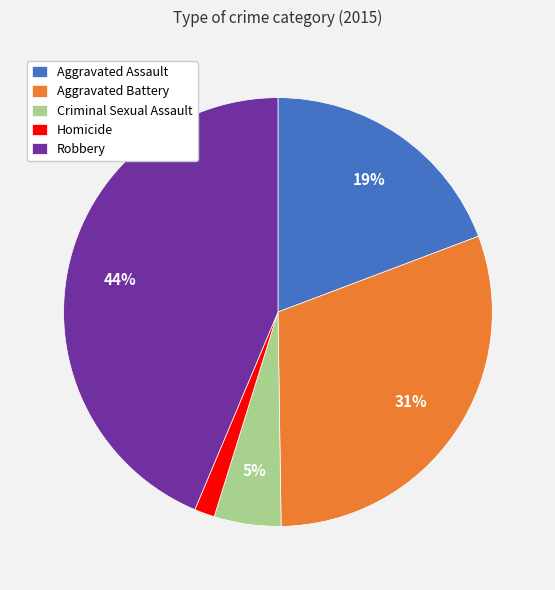

Does Aggravated Assault account for over 50% of the chart?

No